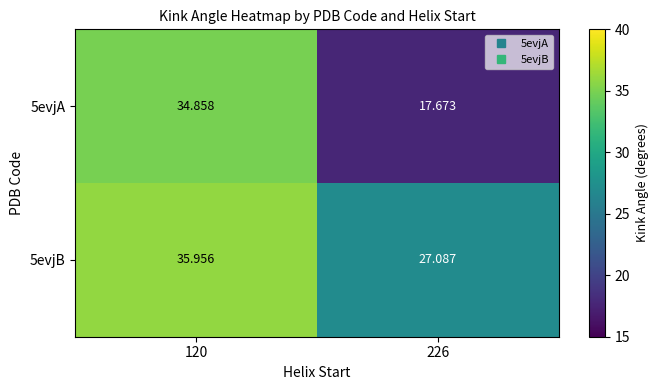

Is the value of 5evjB at 120 greater than the value of 5evjA at 120?

Yes